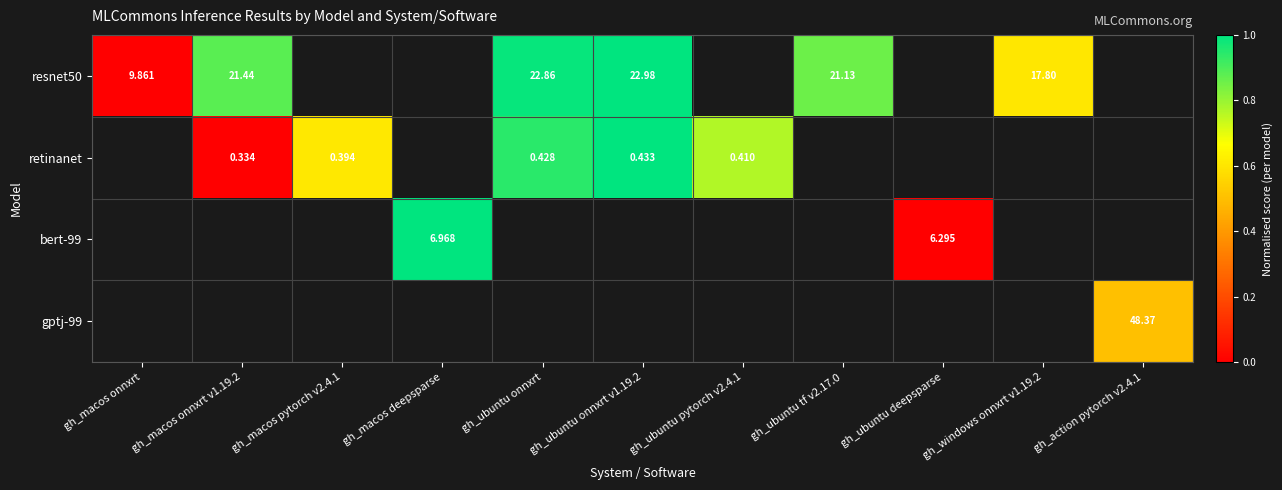

Between gh_ubuntu onnxrt and gh_ubuntu tf v2.17.0, which series saw the biggest shift?

resnet50